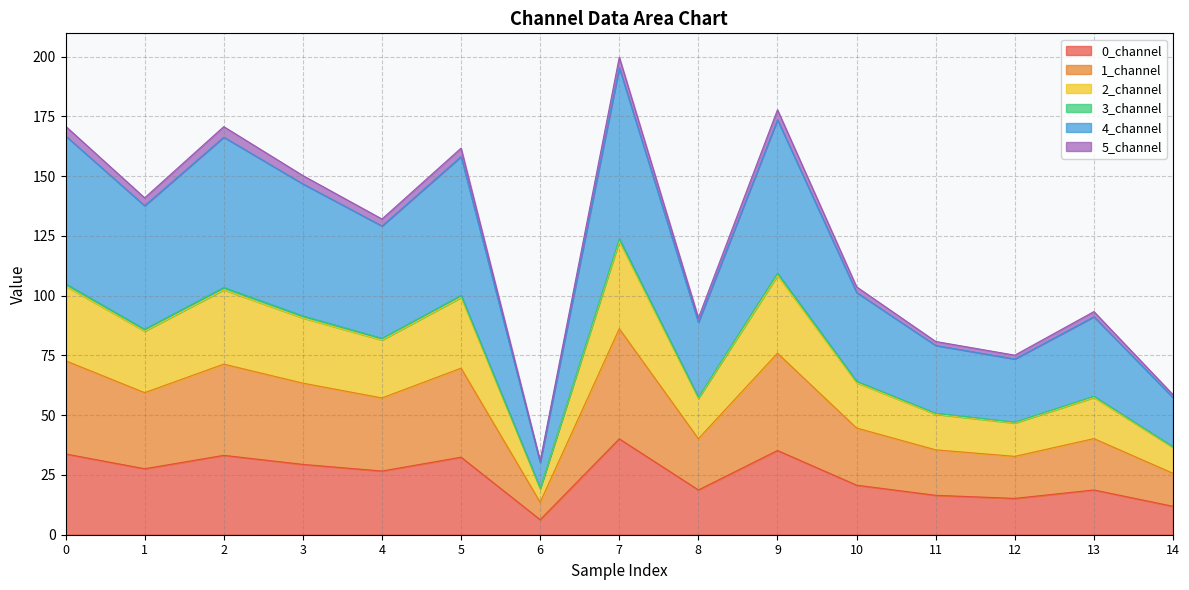

Which has a higher value, 14 or 3?

3